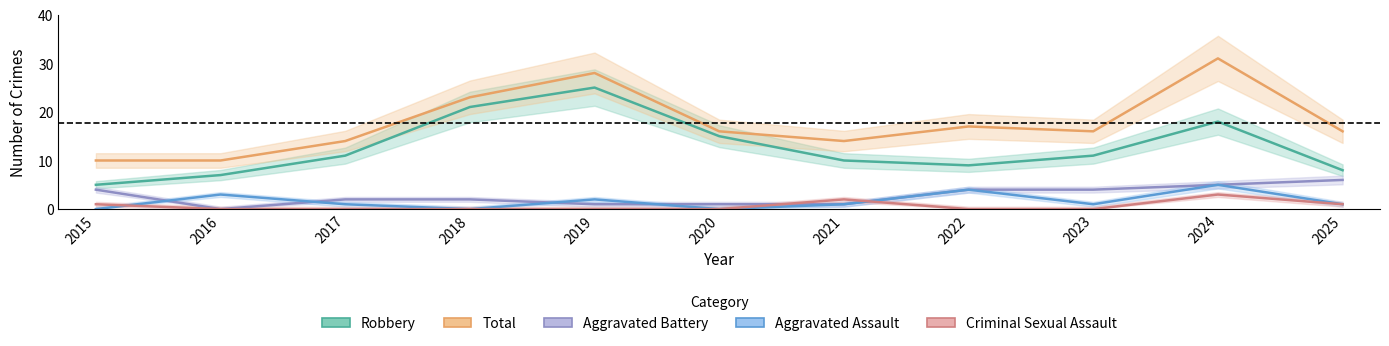

At how many categories does at least one series exceed 3?

11